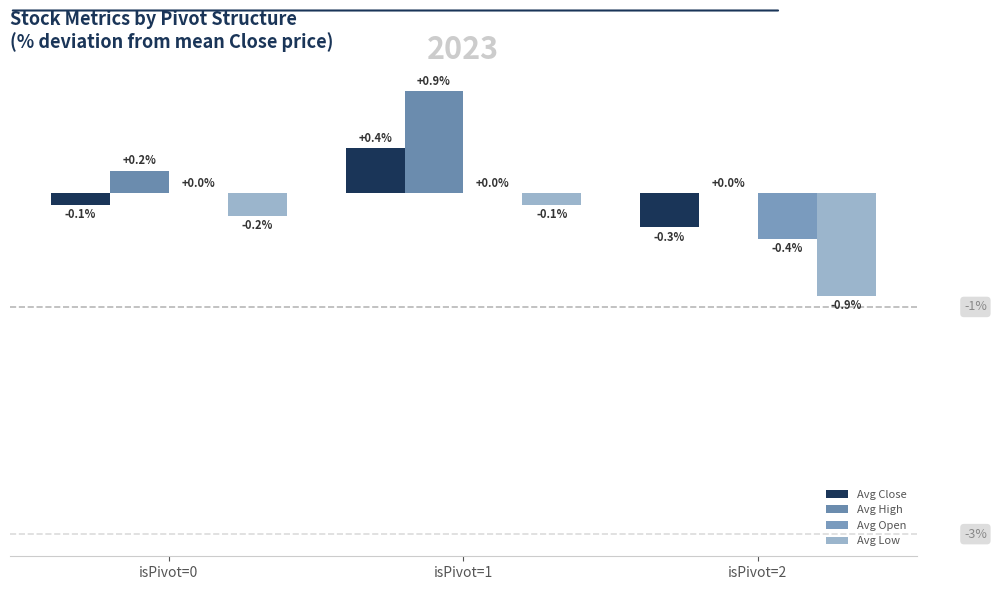

List the series in order of their overall mean, highest first.

Avg High, Avg Close, Avg Open, Avg Low